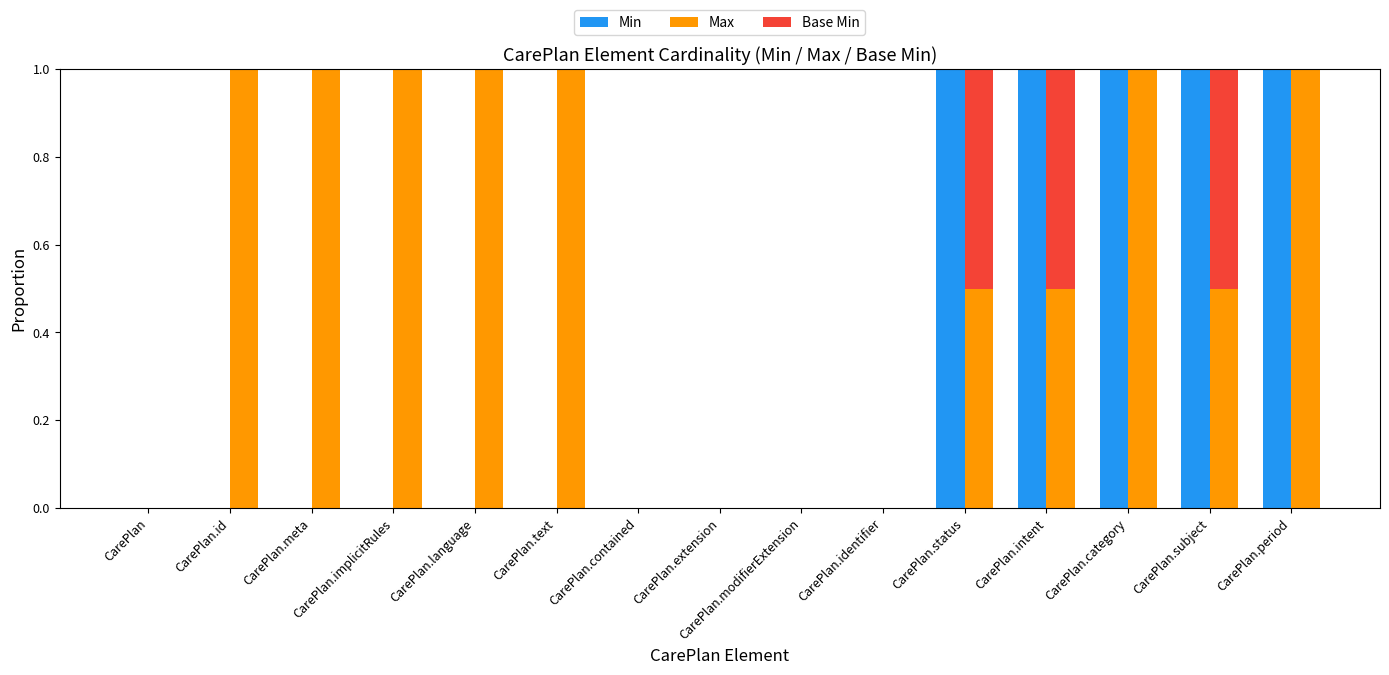

Which series changed the most between CarePlan.meta and CarePlan.identifier?

Max